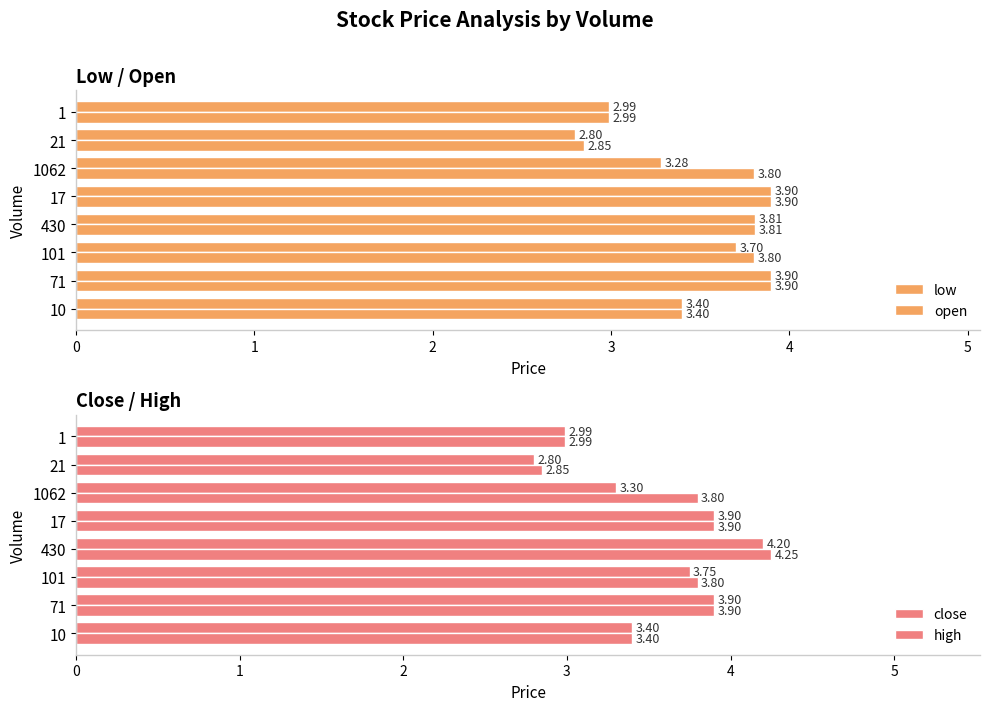

Rank the series at 71 from highest to lowest value.

low, open, close, high